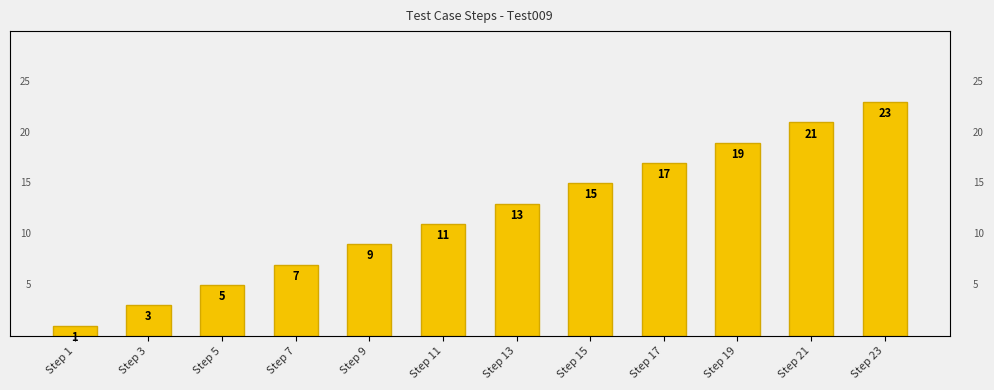

What is the sum of all values?

144